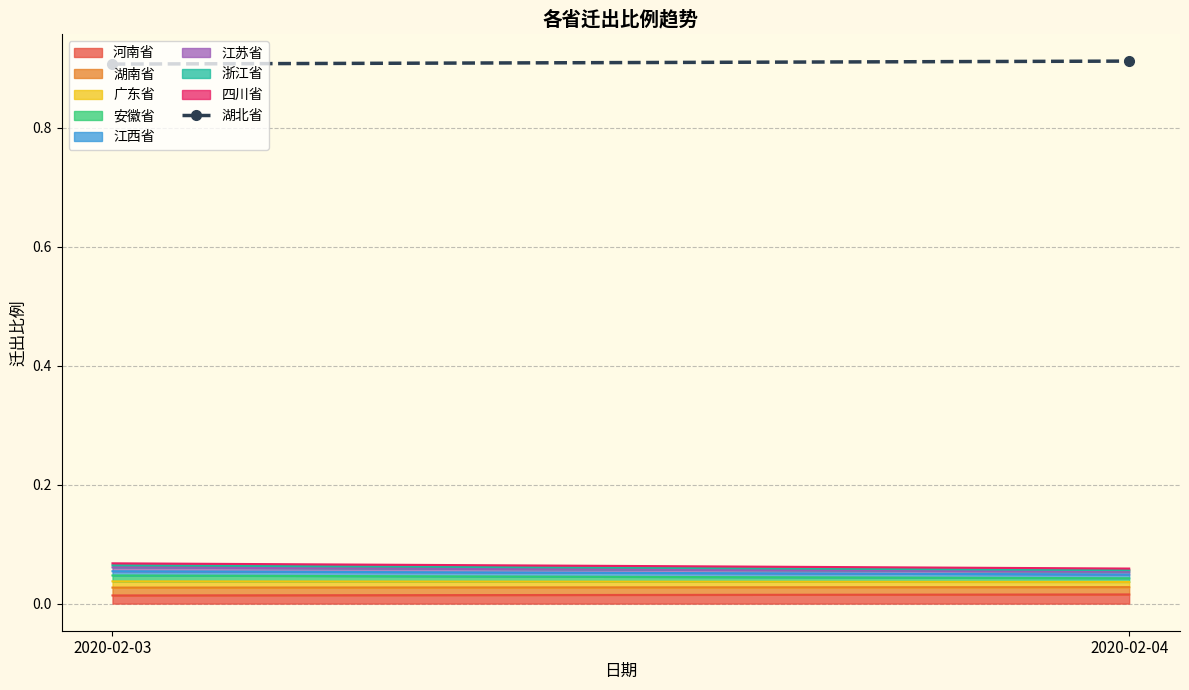

What is the sum of the values at 2020-02-04 and 2020-02-03?

1.8